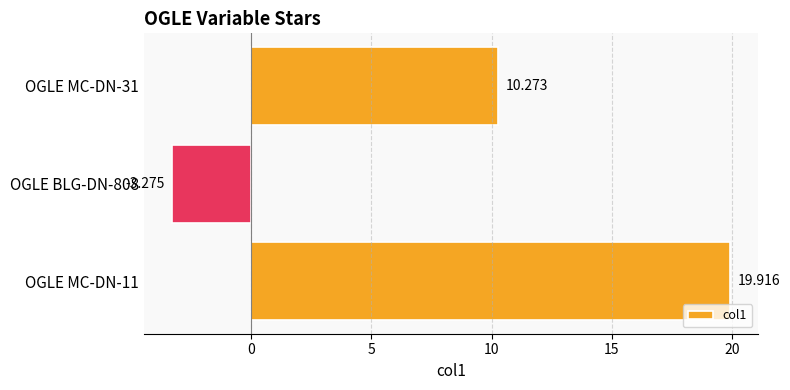

What is the greatest value displayed?

19.9